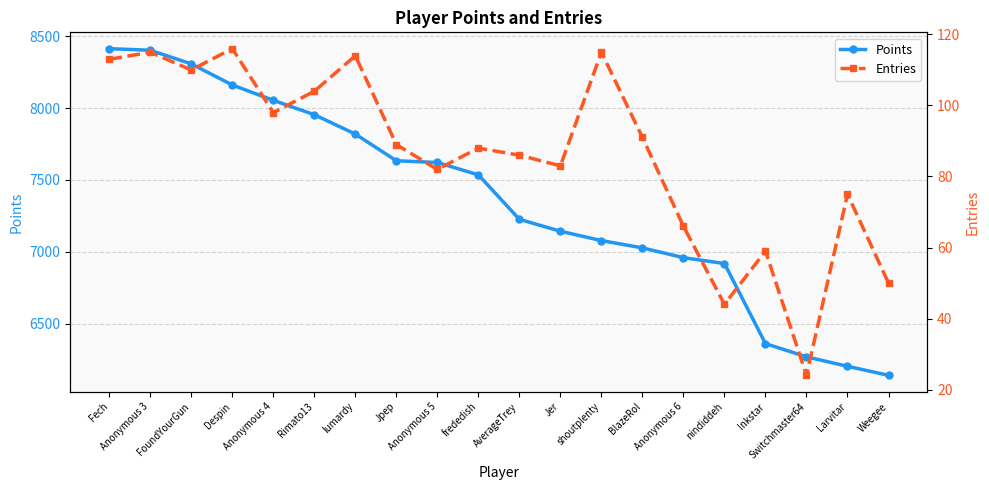

What value does the Entries series have at Anonymous 6, to the nearest 5?

65